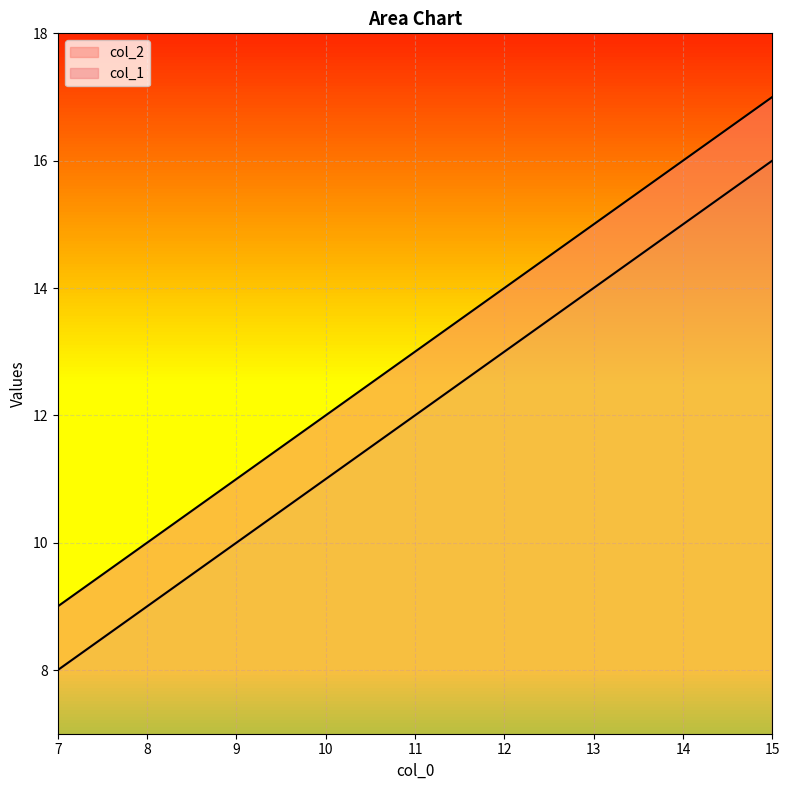

What are all the series names shown in the legend?

col_2, col_1